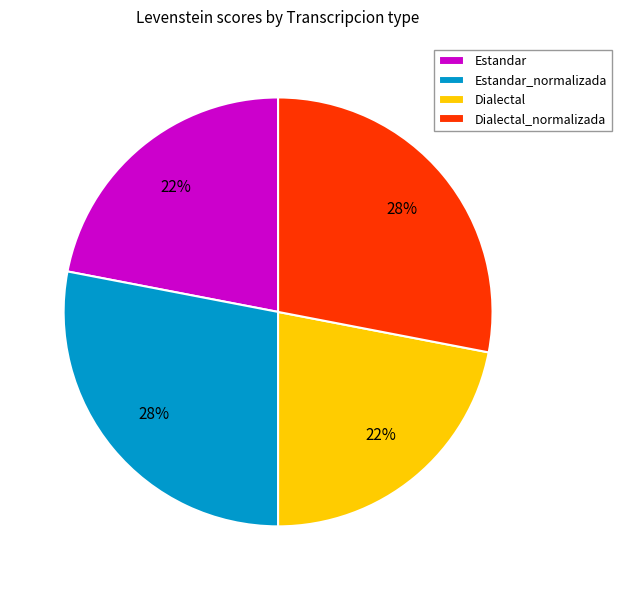

To the nearest percent, what percentage of the pie is Dialectal_normalizada?

28%